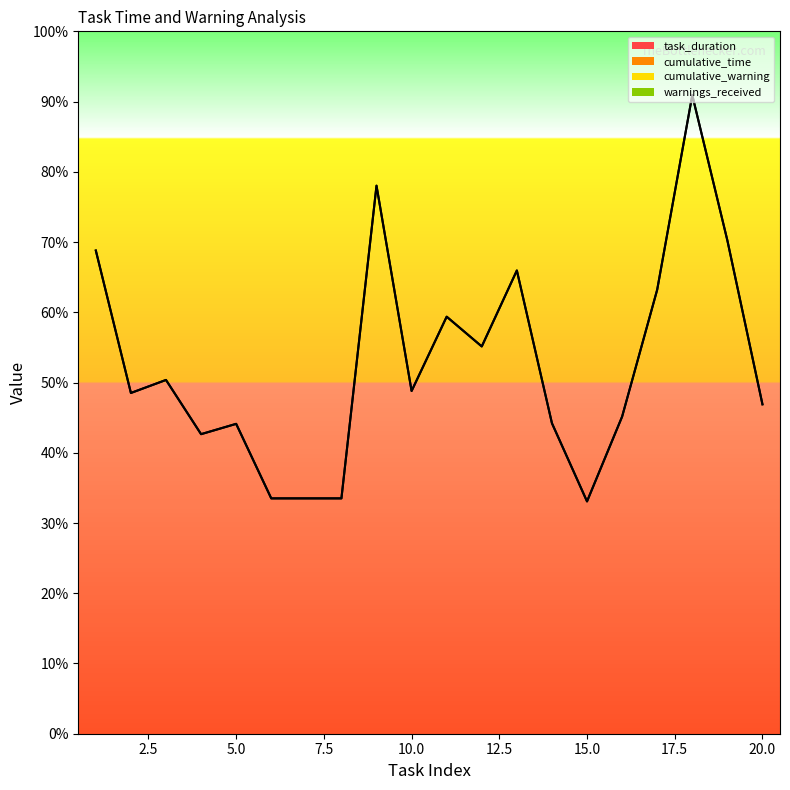

What is the difference between the maximum and minimum values in the cumulative_time series?

159.0